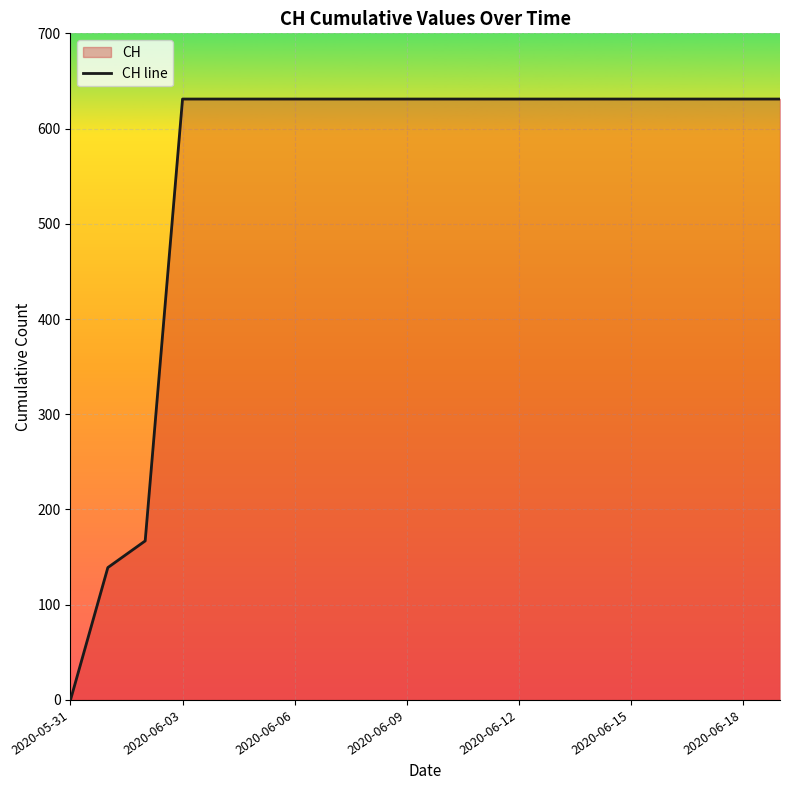

Which label corresponds to the smallest value in the chart?

2020-05-31